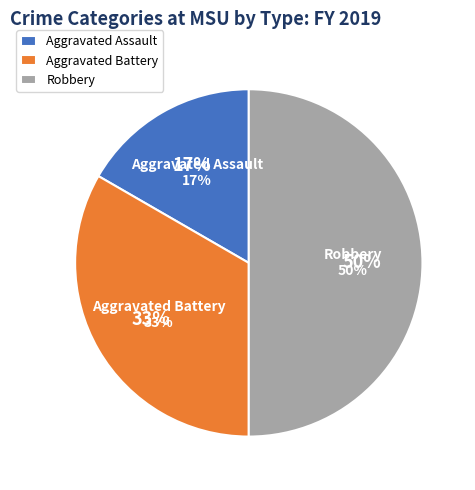

Is the sum of Aggravated Assault and Aggravated Battery greater than half?

No